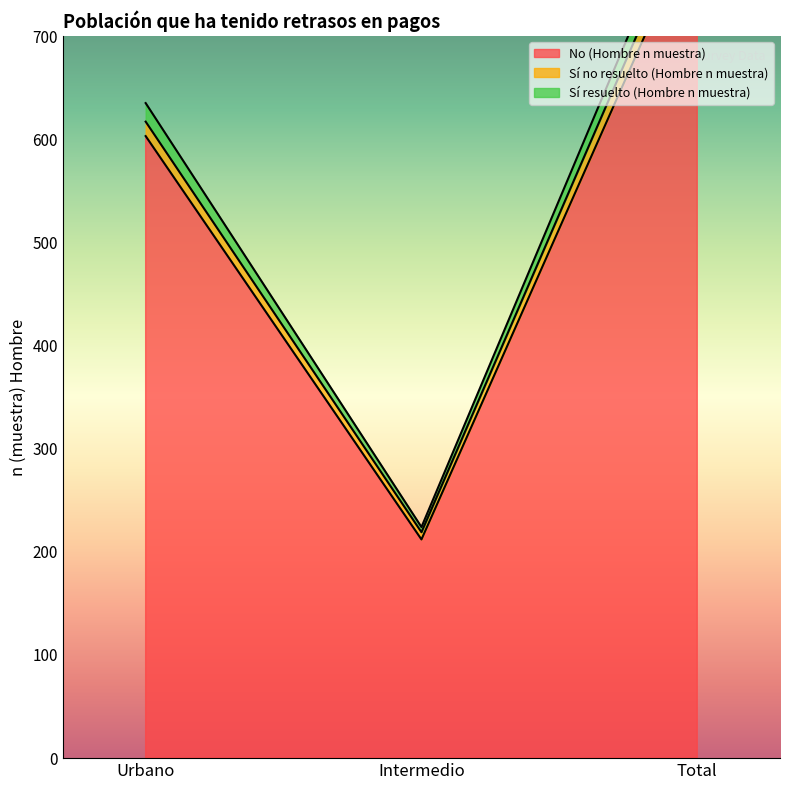

How many lines are shown in the chart?

3